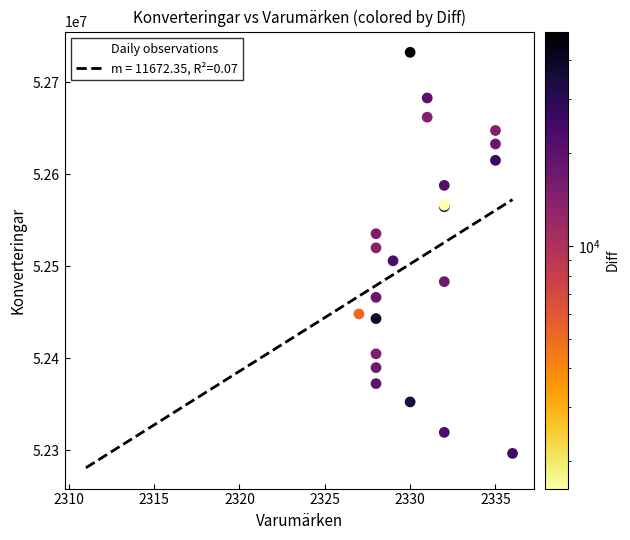

Reading left to right, what are all the values shown in this chart?

52271226	52296370	52319255	52352359	52372278	52389714	52404668	52443020	52448092	52466153	52483224	52505894	52520038	52535398	52564759	52566387	52587965	52615189	52632973	52647645	52662134	52683045	52732695